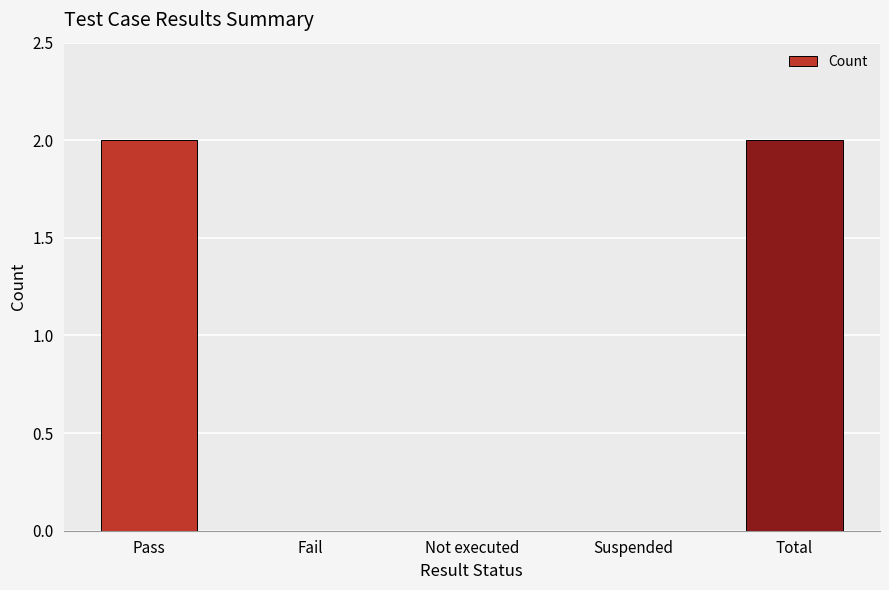

What is the sum of the values at Total and Fail?

2